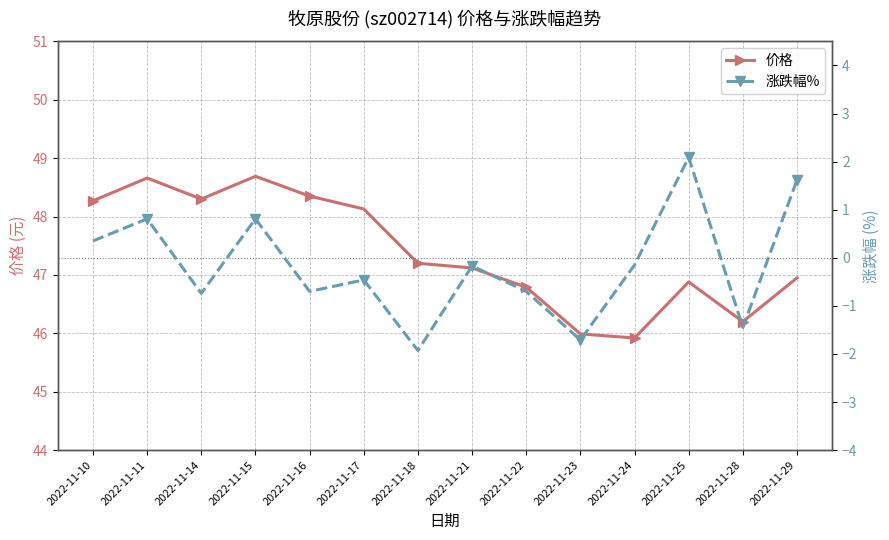

Is the value of 涨跌幅% at 2022-11-16 greater than the value of 价格 at 2022-11-16?

No